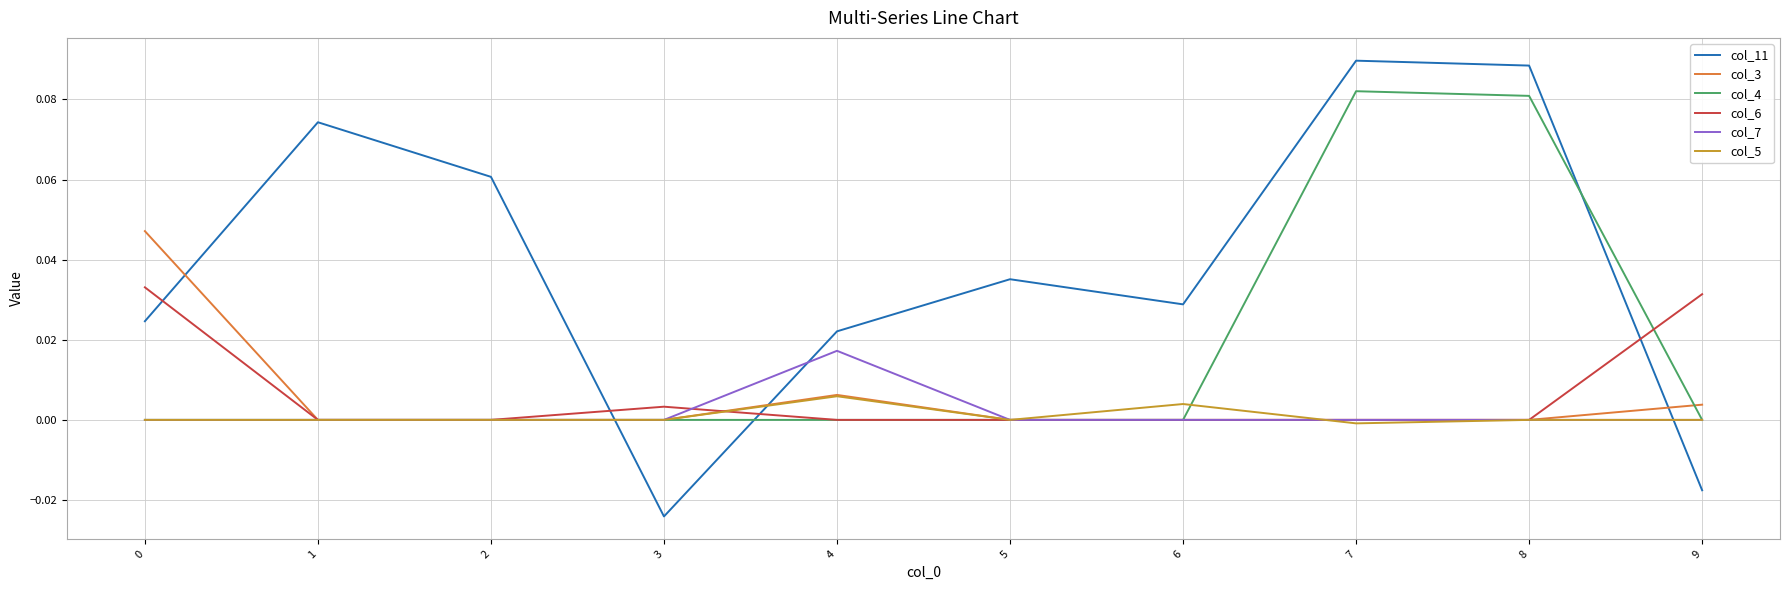

Is the value of col_11 at 0 greater than the value of col_4 at 5?

Yes